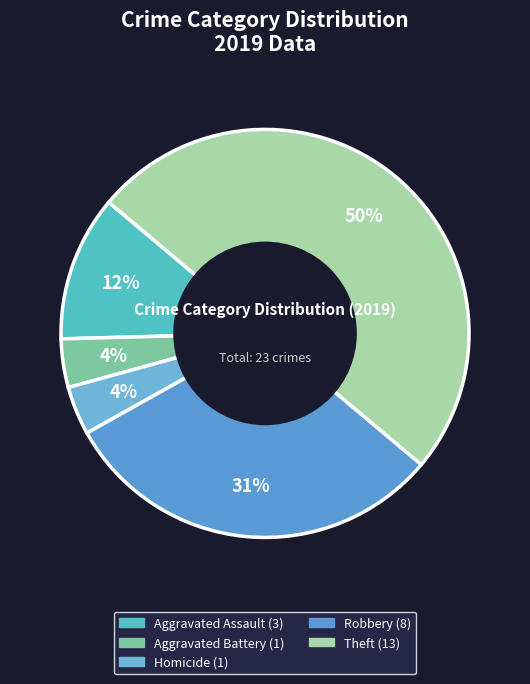

Which category has the biggest portion of the pie?

Theft